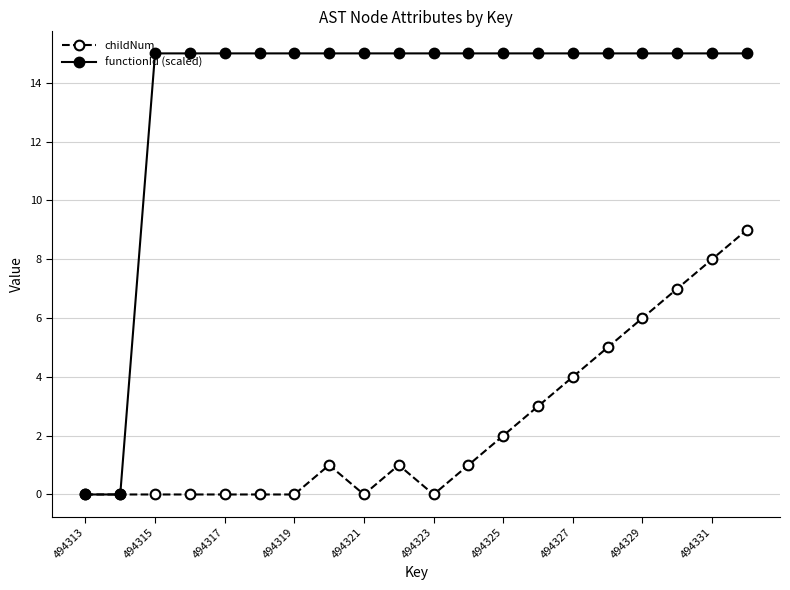

How many series are shown in this chart?

2